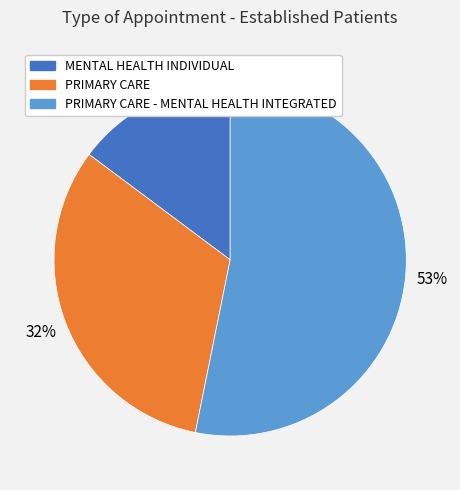

To the nearest percent, what percentage of the pie is PRIMARY CARE?

32%